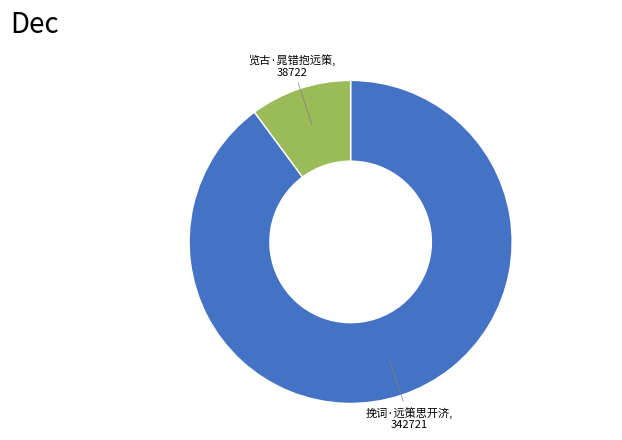

How many slices are in this pie chart?

2